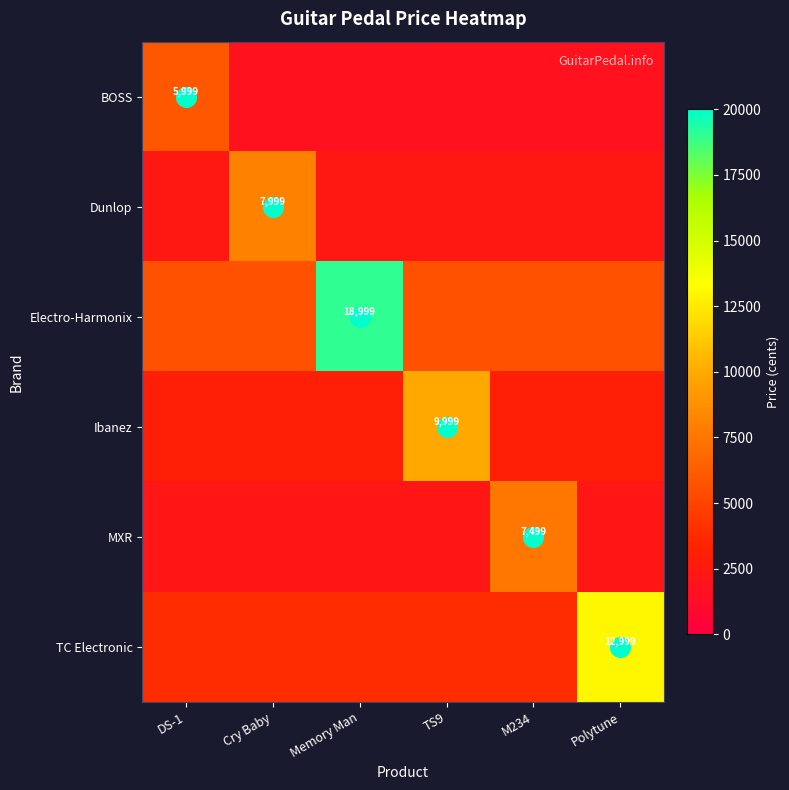

What is the spread (max minus min) of values at Polytune?

11199.3